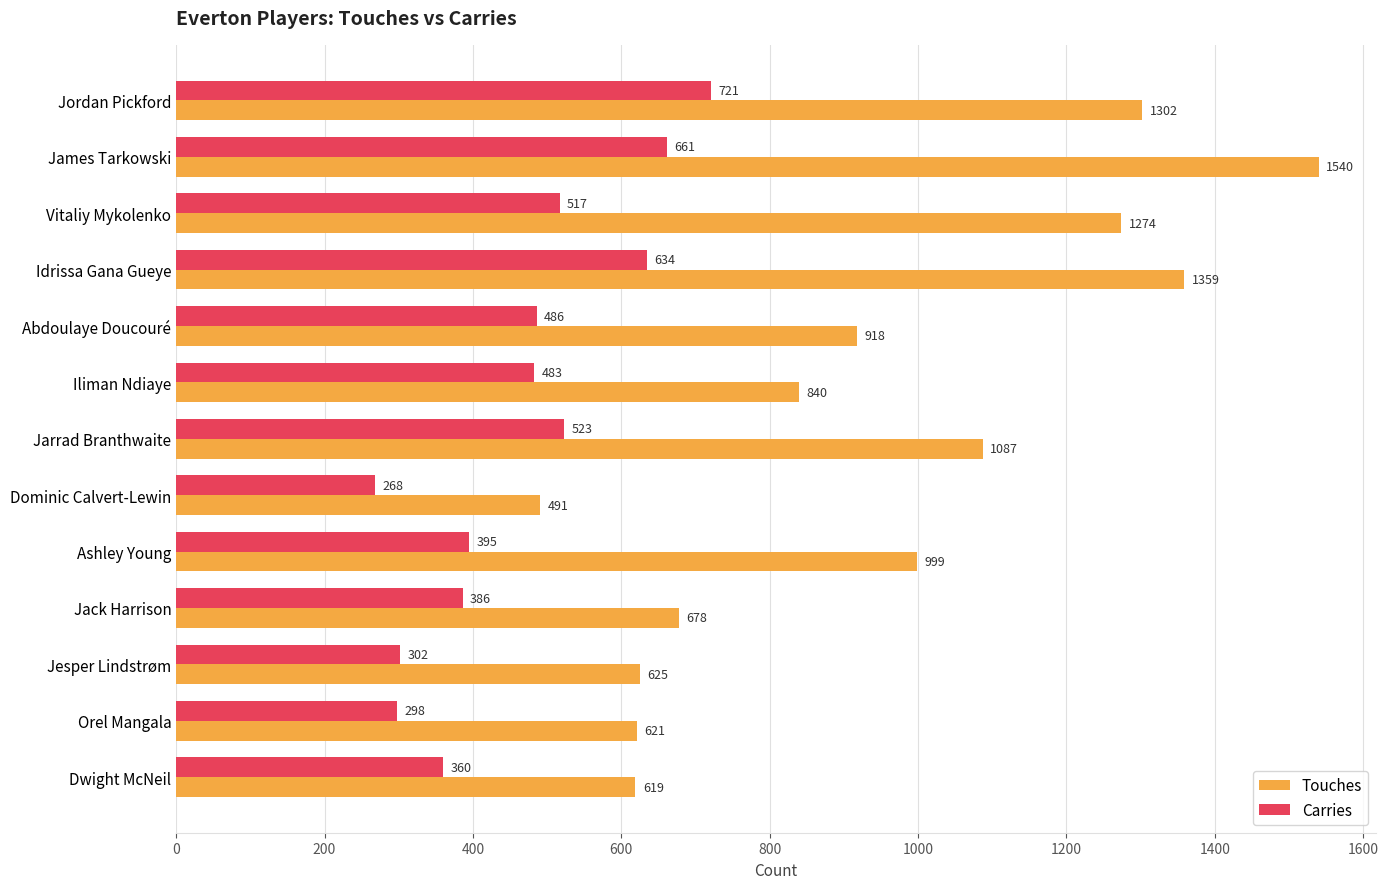

What is the spread (max minus min) of values at Jesper Lindstrøm?

323